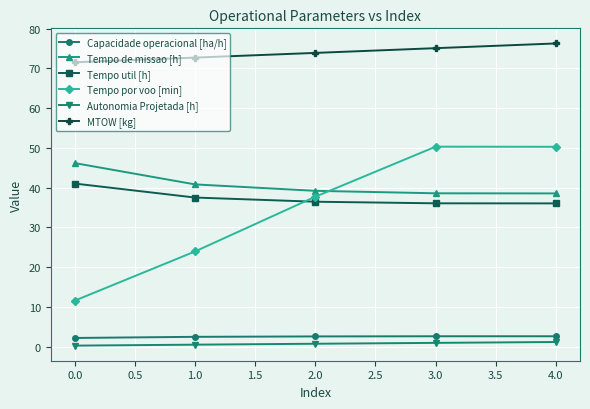

What is the lowest value of the MTOW [kg] series?

71.5